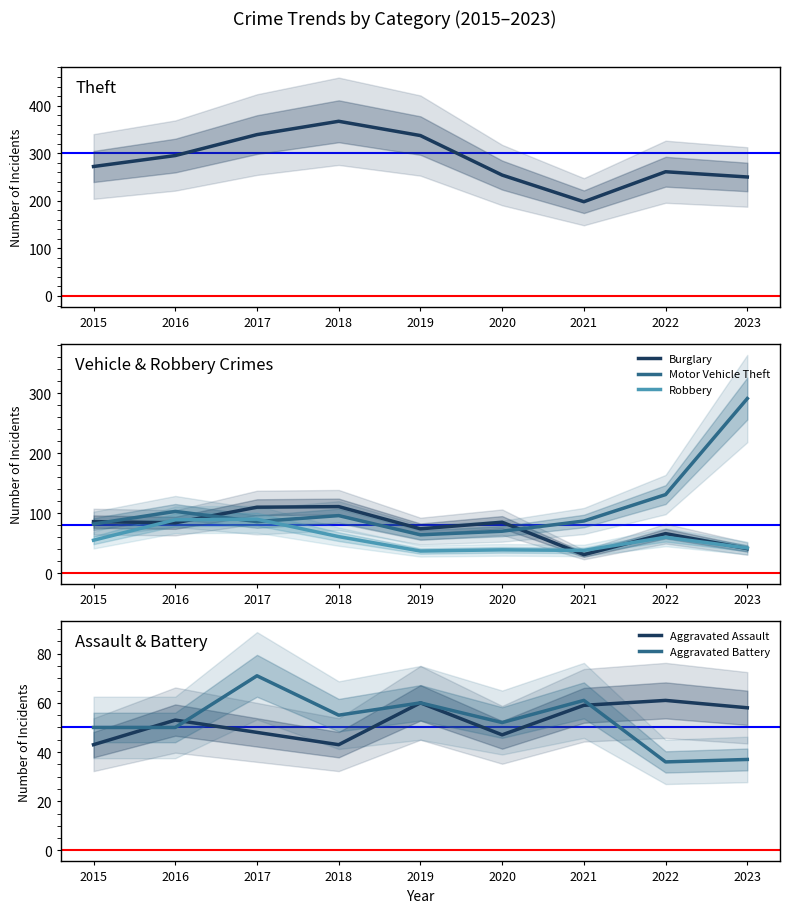

What is the value of the Aggravated Assault point at the 3rd from the left?

48